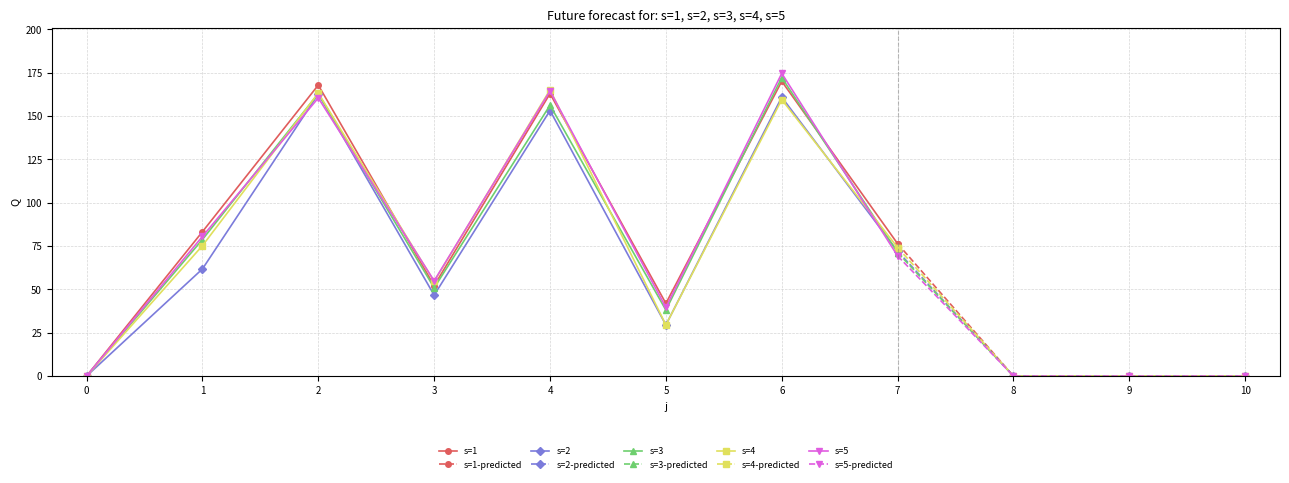

At how many categories does at least one series exceed 46?

6